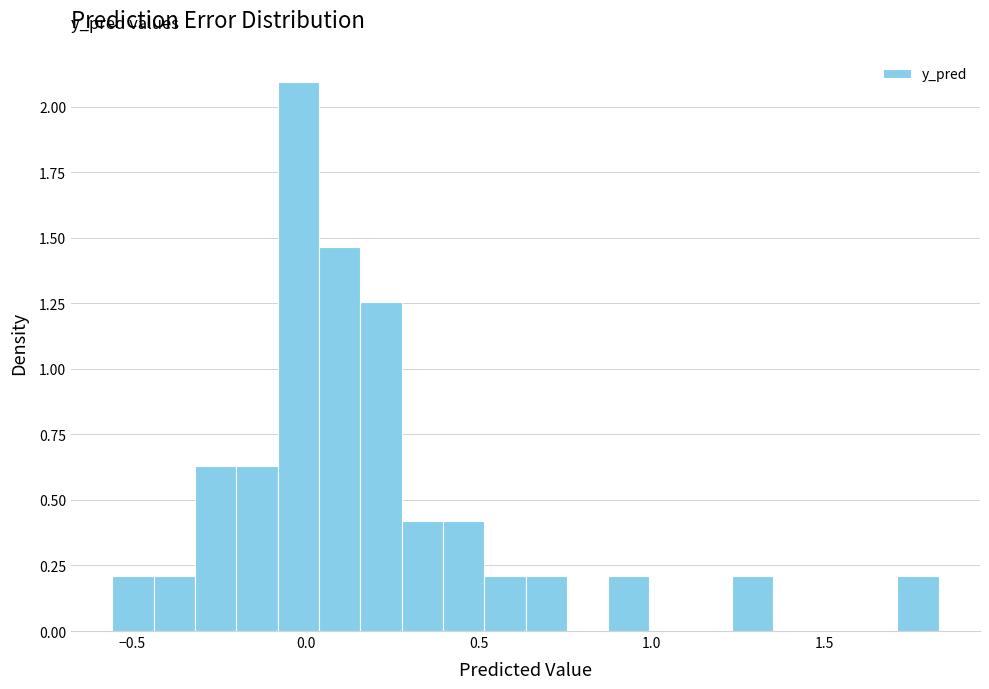

Read against the x-axis, roughly where is the centre of the tallest bar?

0.00